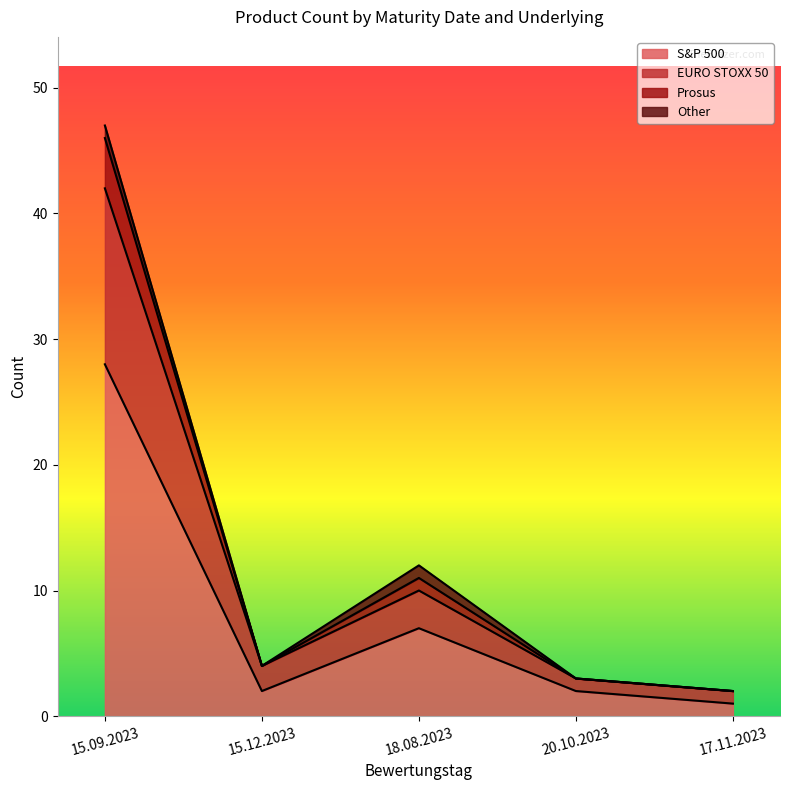

What is the value of the 20.10.2023 point at the 2nd from the left?

1